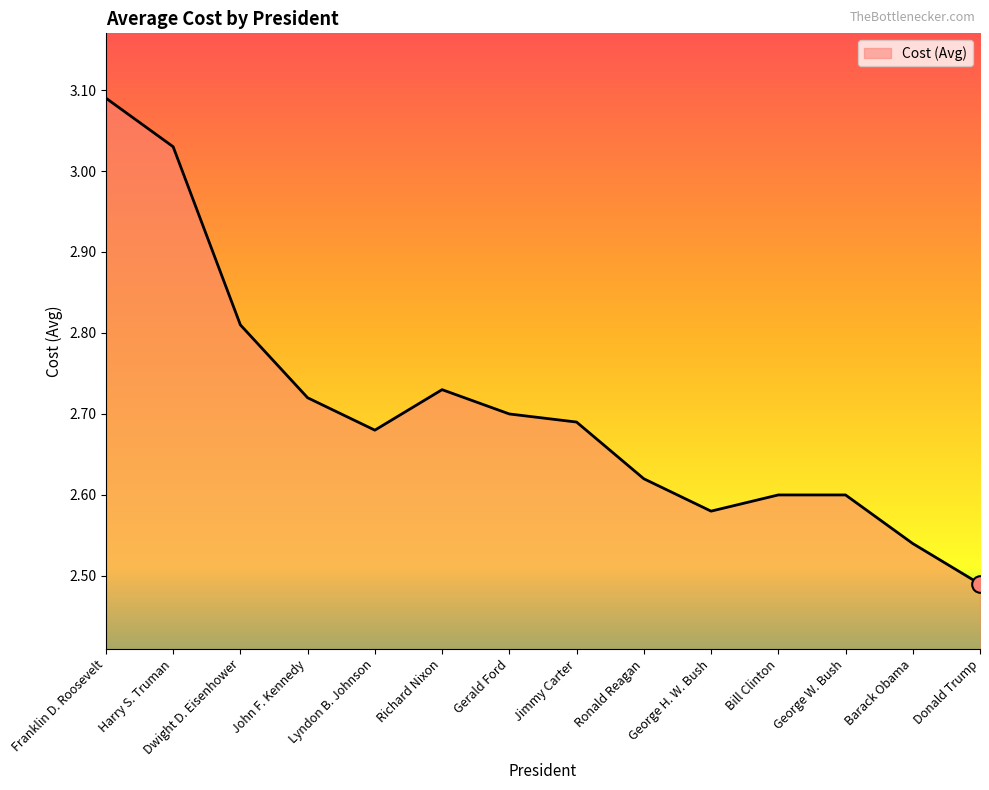

Which category has the highest value across all series?

Franklin D. Roosevelt